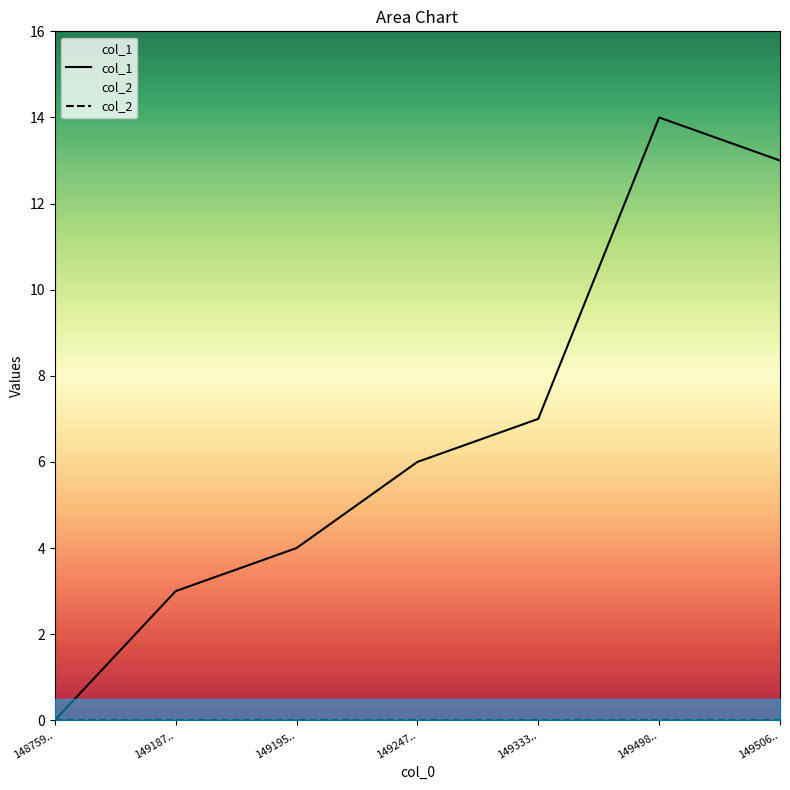

At which label does the data first exceed 6?

149333..